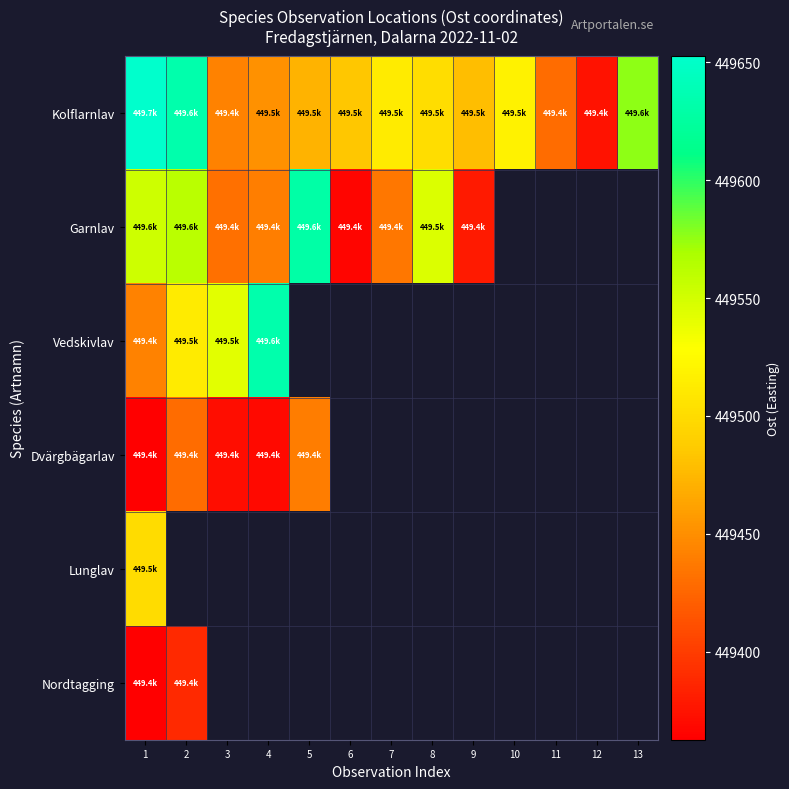

What is the difference between the maximum and minimum values in the Kolflarnlav series?

277.6